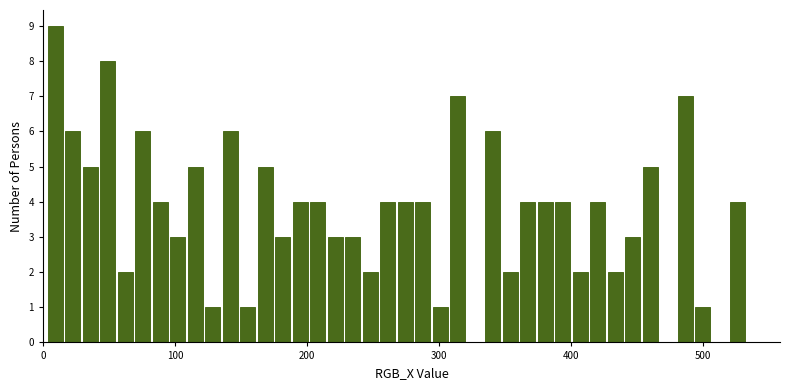

Read against the x-axis, roughly where is the centre of the tallest bar?

10